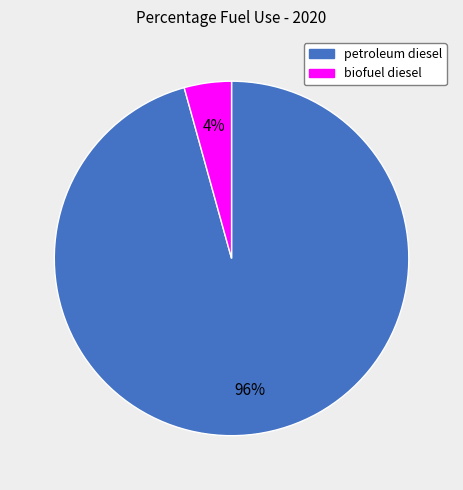

To the nearest percent, what portion does biofuel diesel represent?

4%